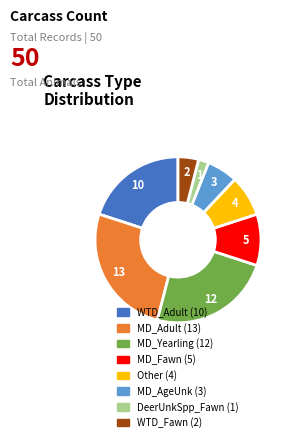

How many slices are in this pie chart?

8